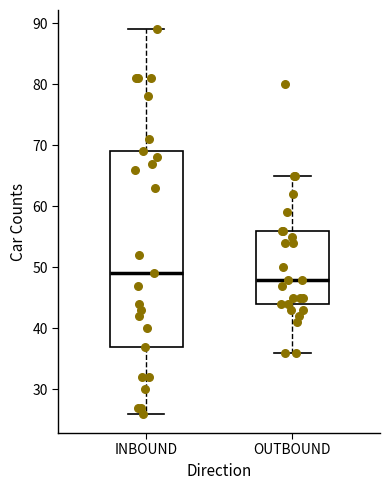

Comparing the boxes themselves (not the whiskers), which one is the tallest?

INBOUND